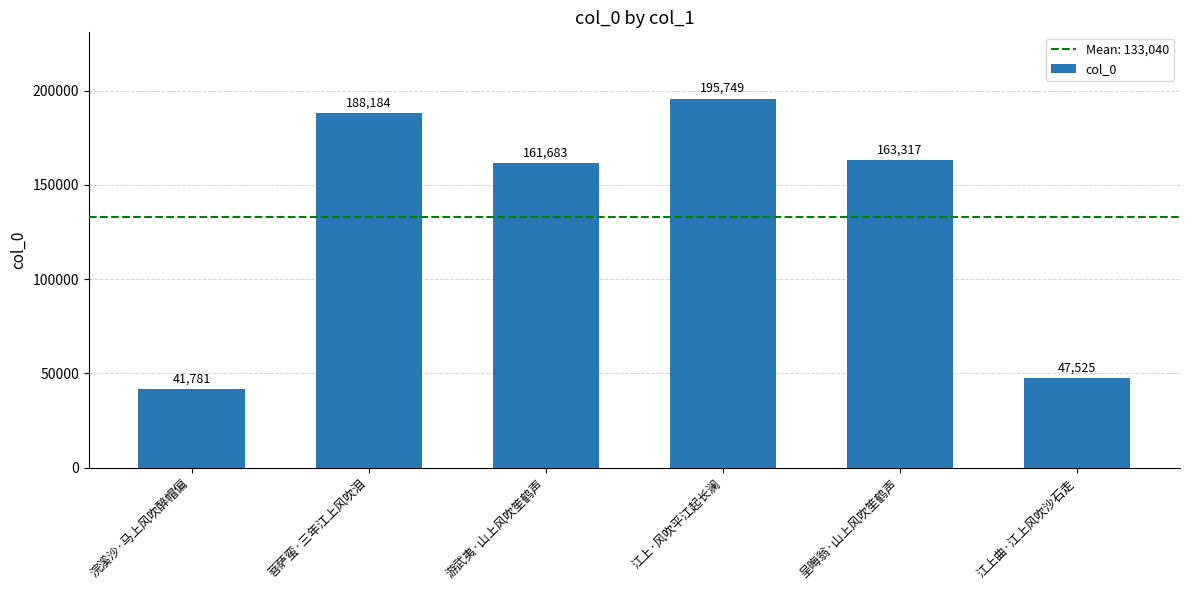

Where does the data first go above 163317?

菩萨蛮·三年江上风吹泪